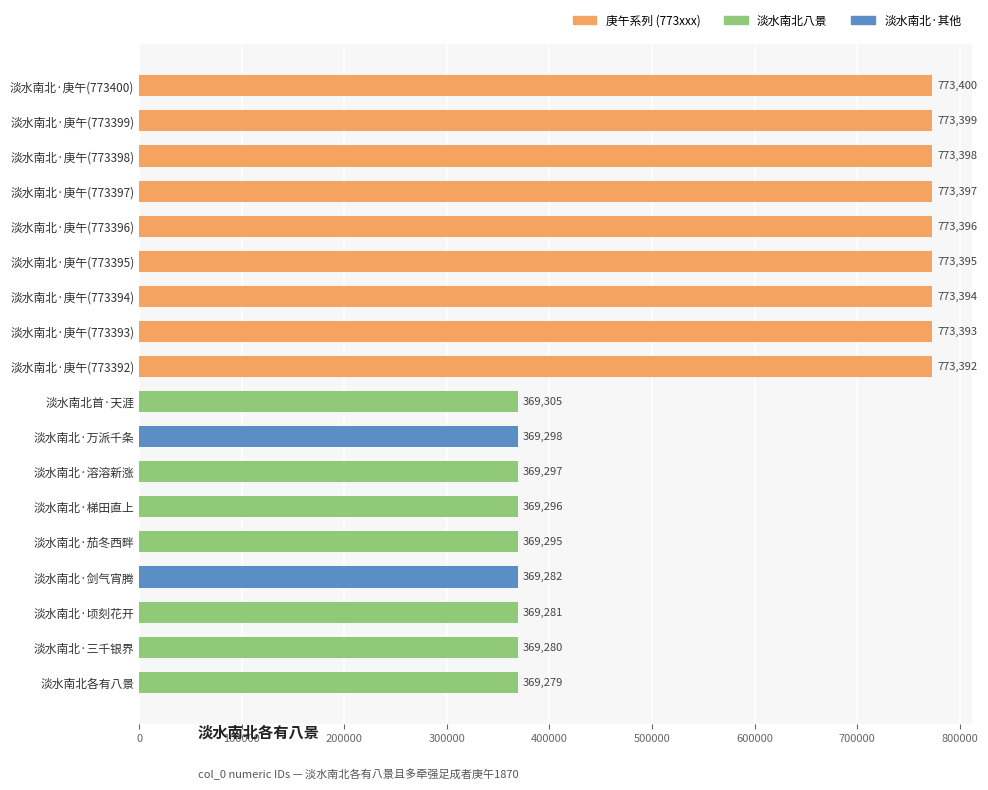

What is the sum of the values at 淡水南北·庚午(773397) and 淡水南北·庚午(773395)?

1546792